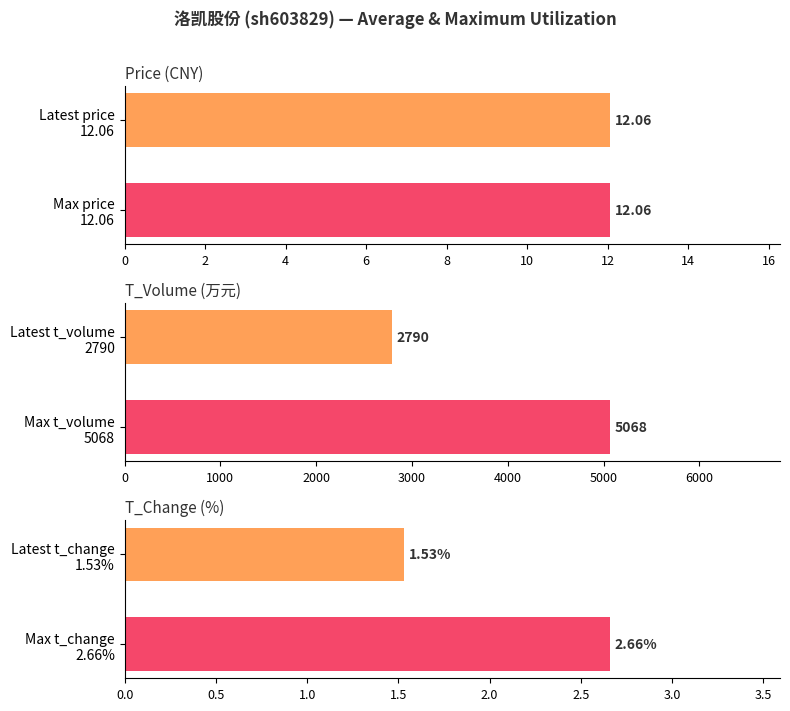

The value of t_volume at Latest t_volume 2790 is 1425.1. True or false?

False